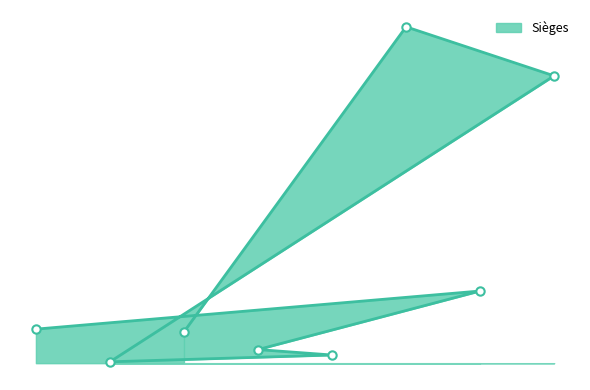

What is the approximate value at 6?

53